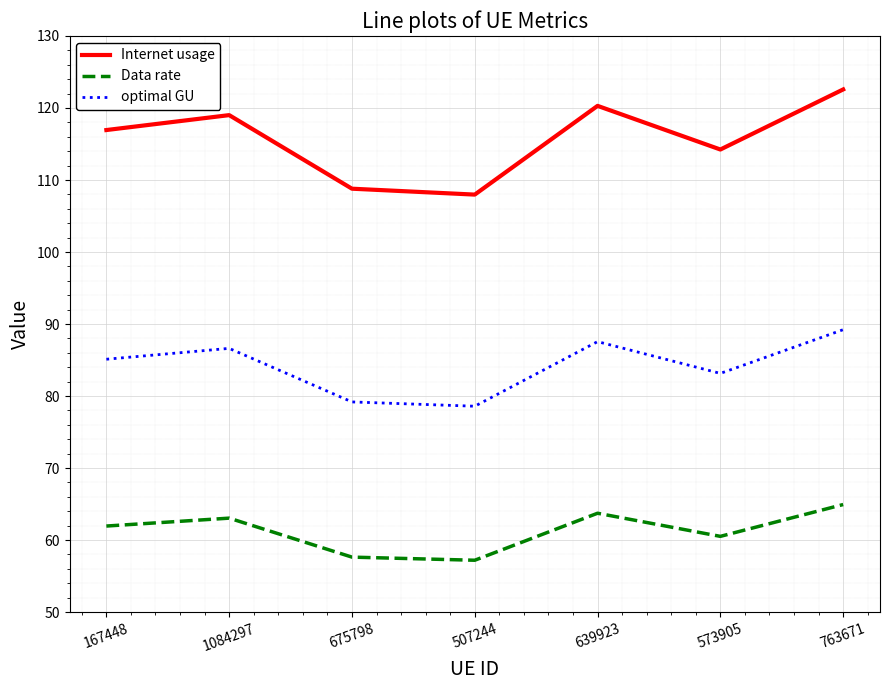

Is this an area chart (filled region under the line)?

No